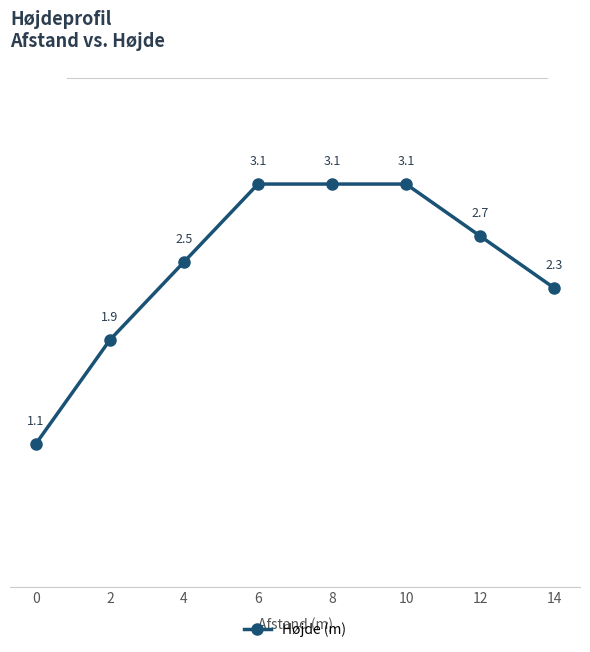

What is the difference between the values at 12 and 10?

0.4